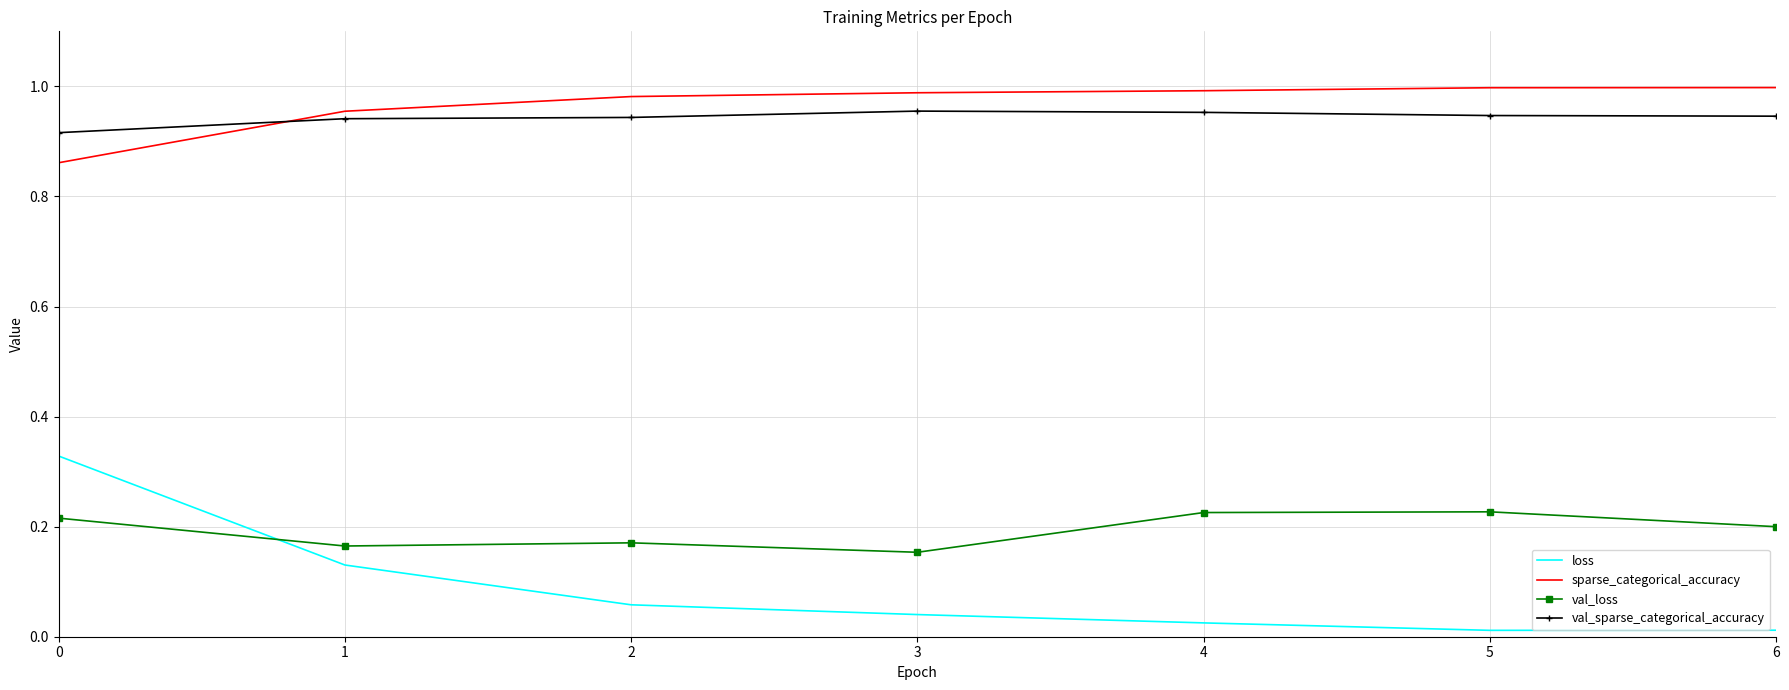

Which series changed the most between 0 and 2?

loss